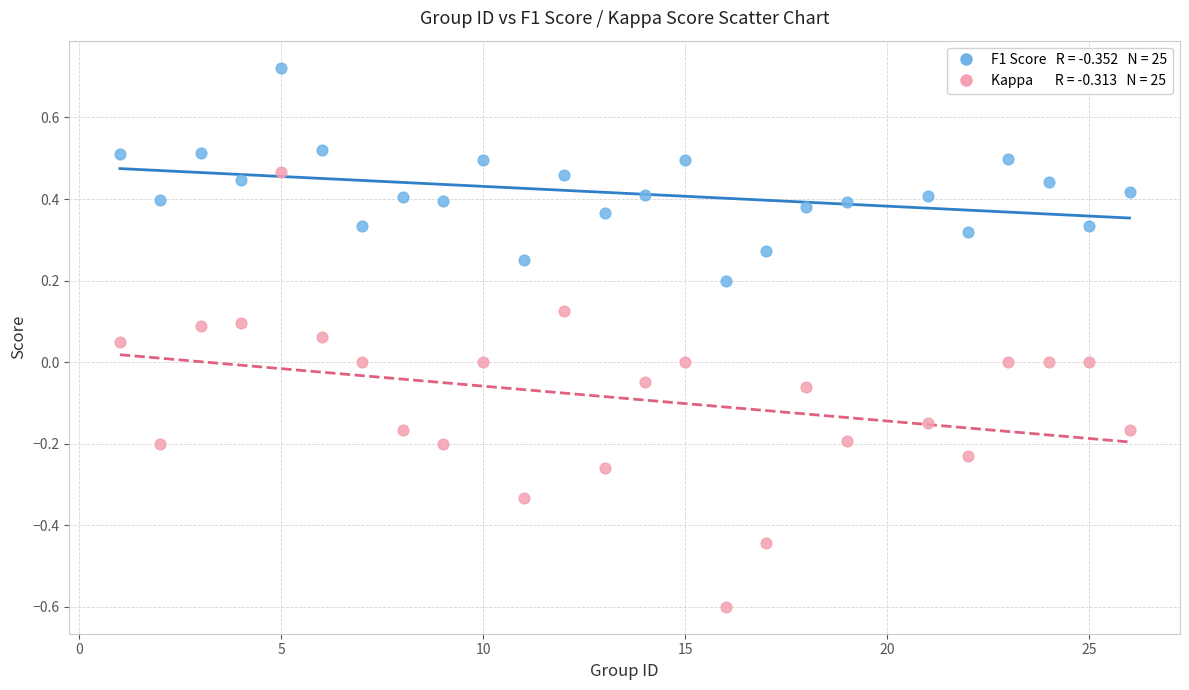

Across all data points, what is the range of X values (max minus min)?

25.0